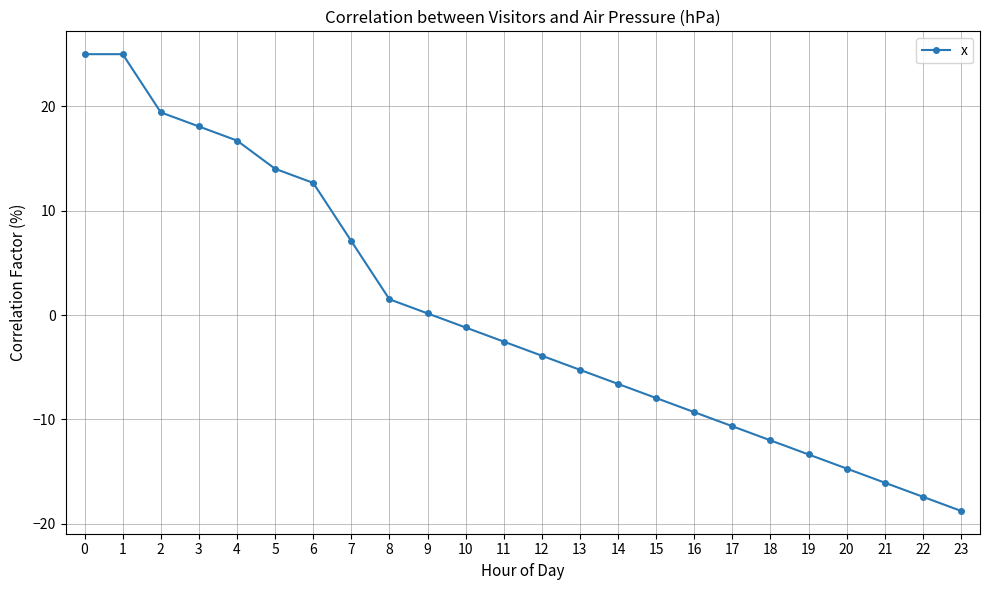

What is the change in value from 2 to 20?

-34.1